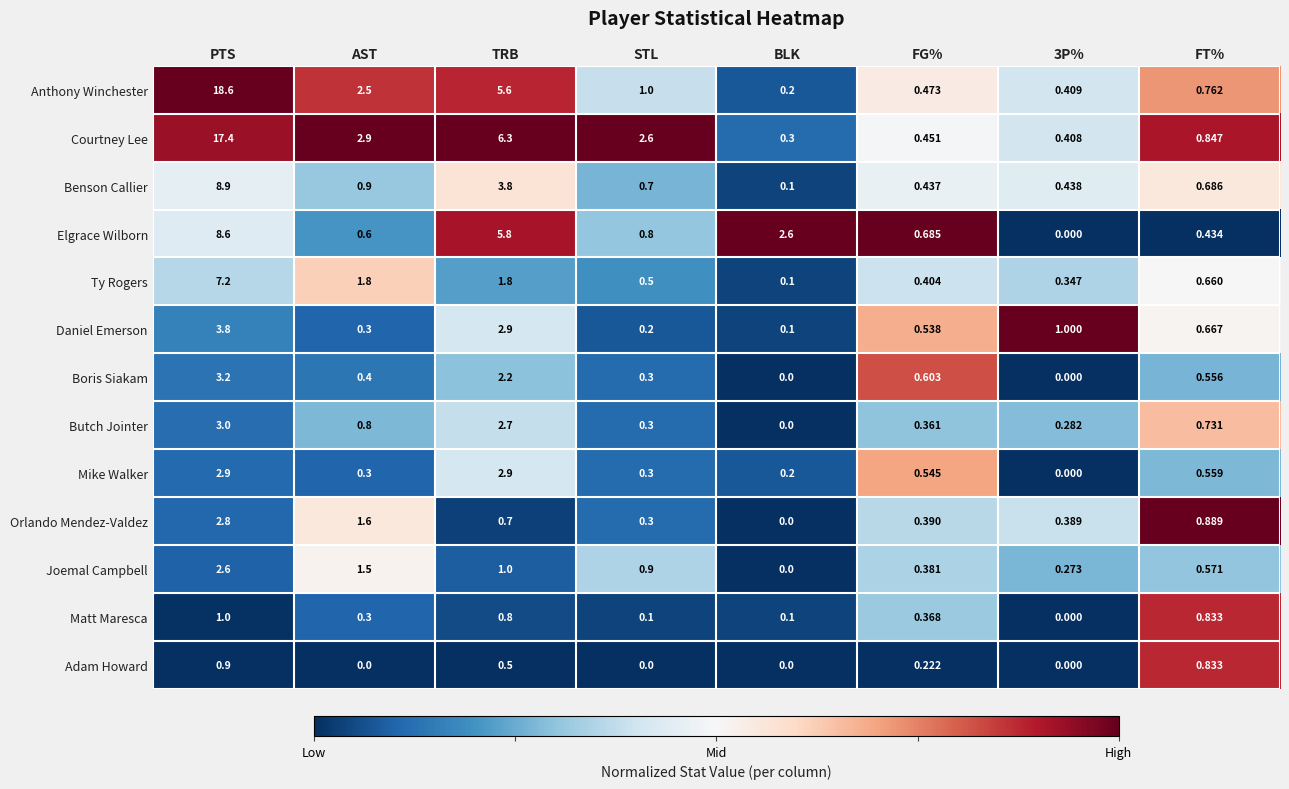

Rank the series by their maximum value, from lowest to highest.

Adam Howard, Matt Maresca, Joemal Campbell, Orlando Mendez-Valdez, Mike Walker, Butch Jointer, Boris Siakam, Daniel Emerson, Ty Rogers, Elgrace Wilborn, Benson Callier, Courtney Lee, Anthony Winchester